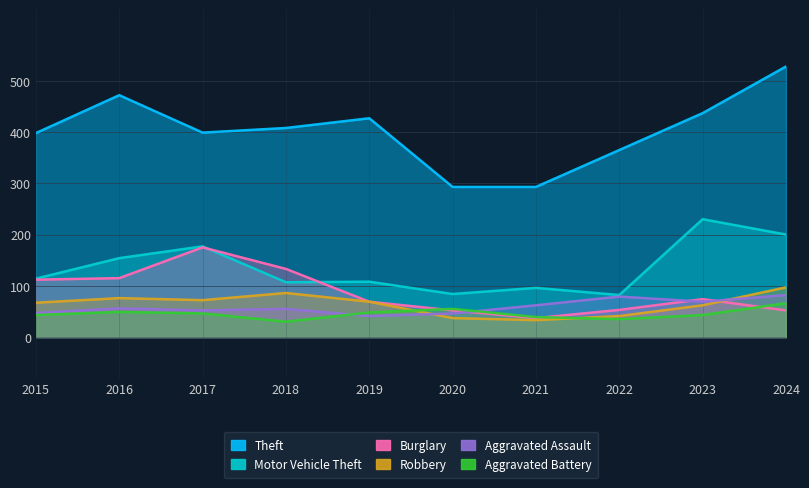

What is the maximum value shown in the chart?

528